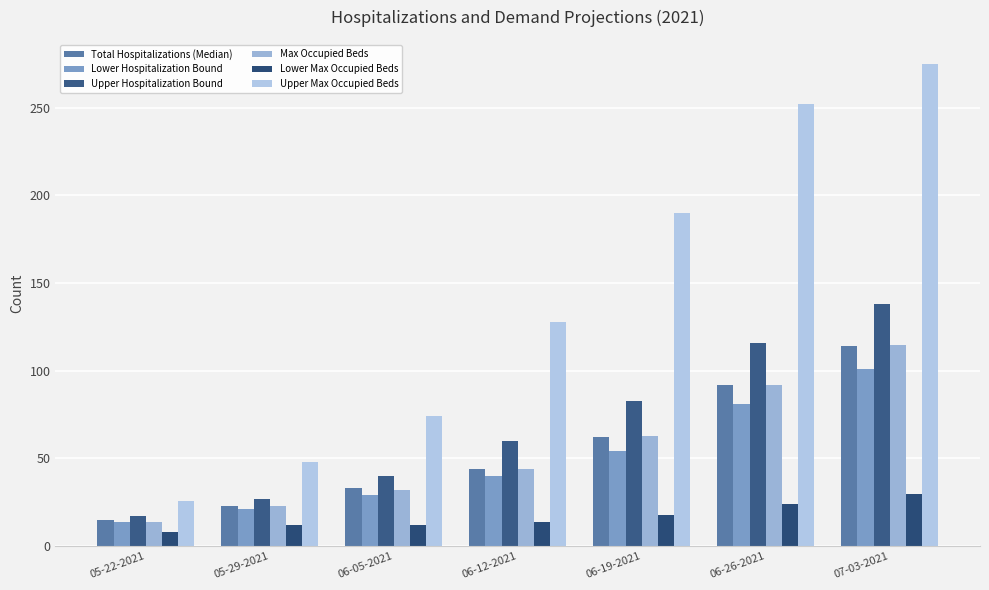

What is the spread (max minus min) of values at 06-26-2021?

228